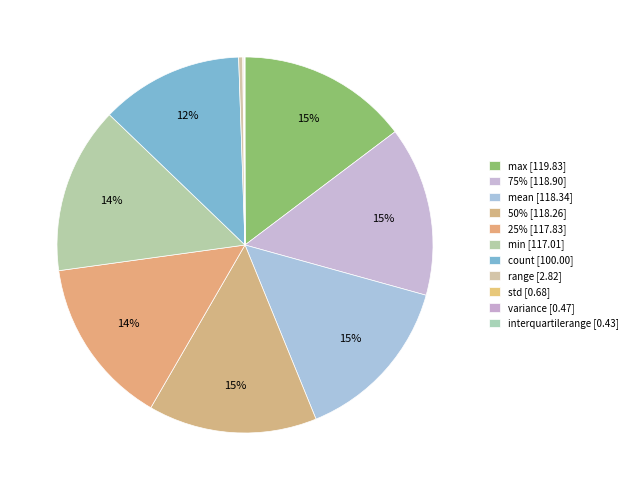

Count the number of slices in the pie.

11